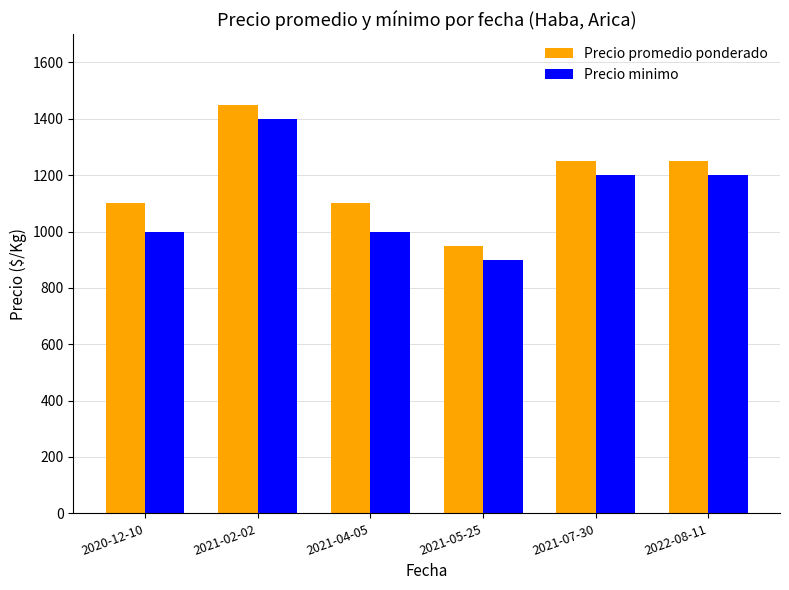

What is the difference between the Precio minimo values at 2021-04-05 and 2022-08-11?

200